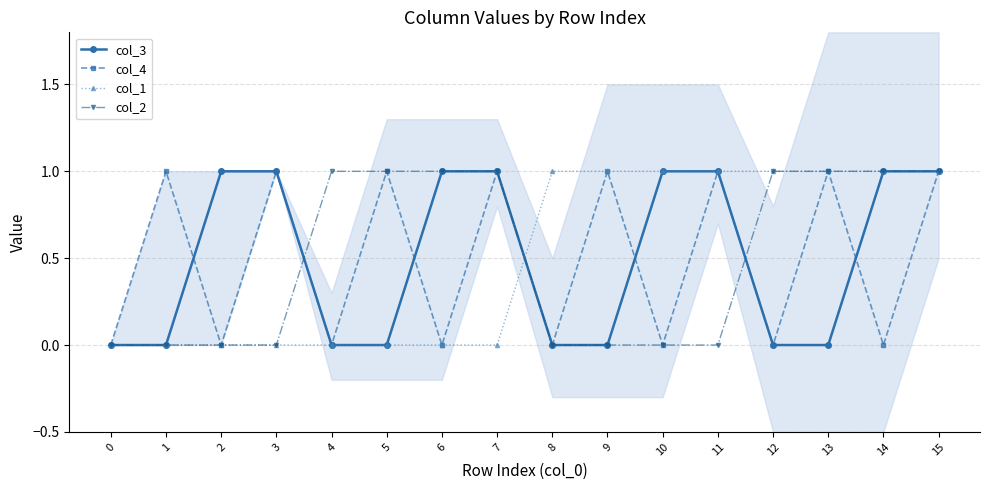

Which label corresponds to the largest value in the chart?

2